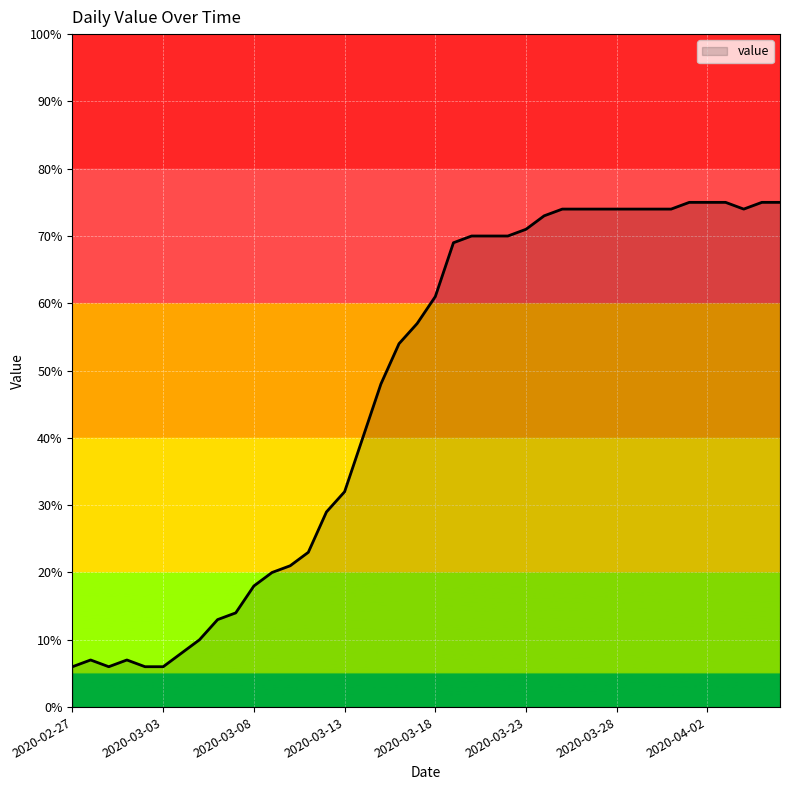

What is the smallest value displayed?

6